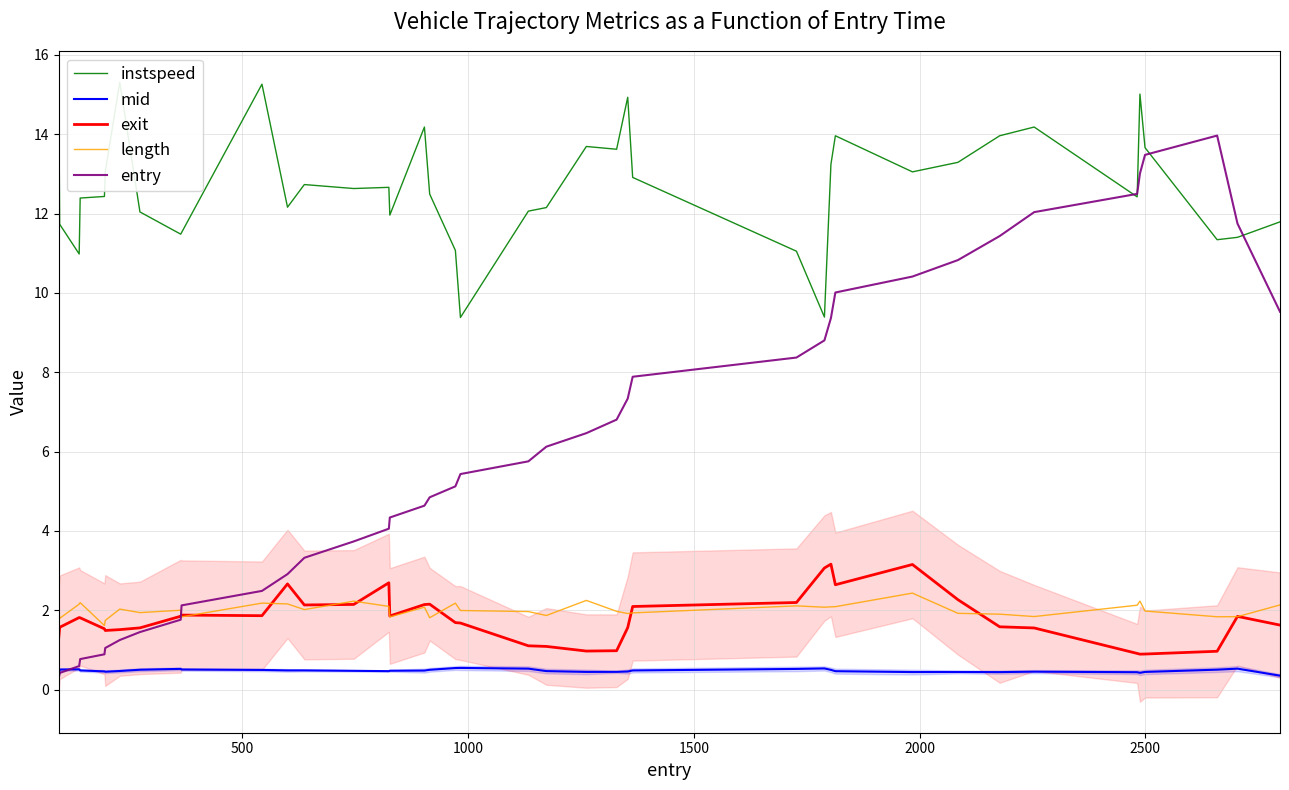

How many categories are shown in the chart?

40